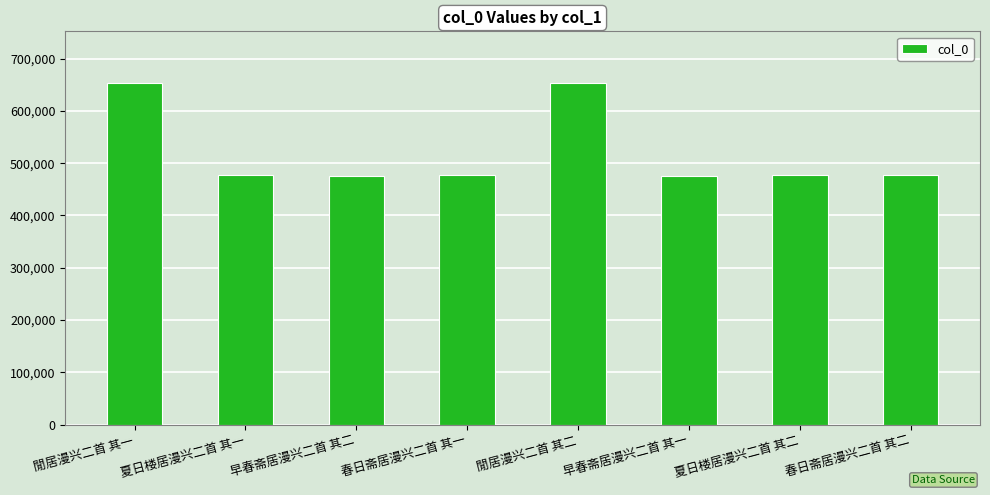

What is the average value?

521281